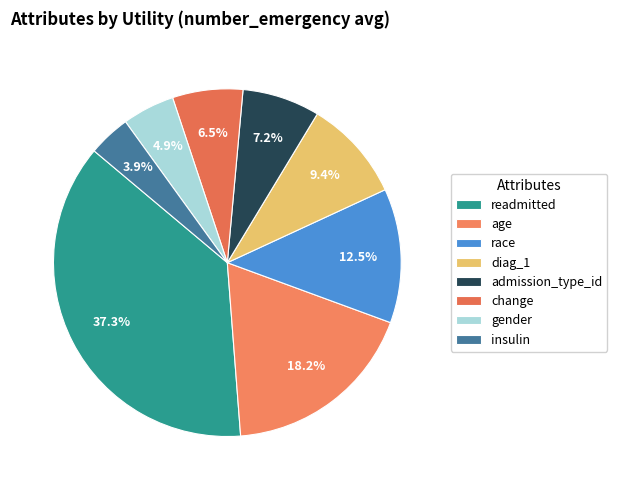

Is there any slice that represents more than half of the pie?

No